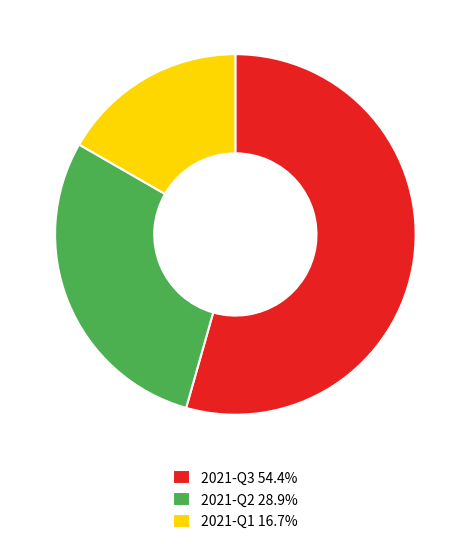

True or false: 2021-Q3 accounts for 54% of the total.

True